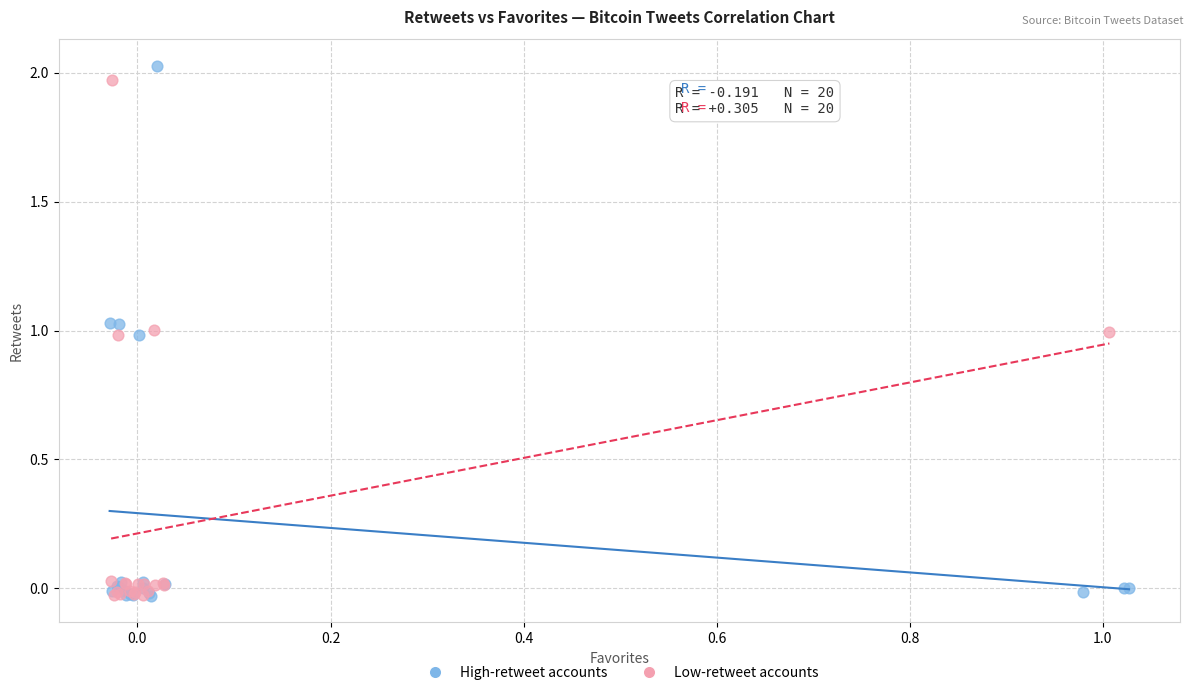

Which series contains the highest Y value?

High-retweet accounts